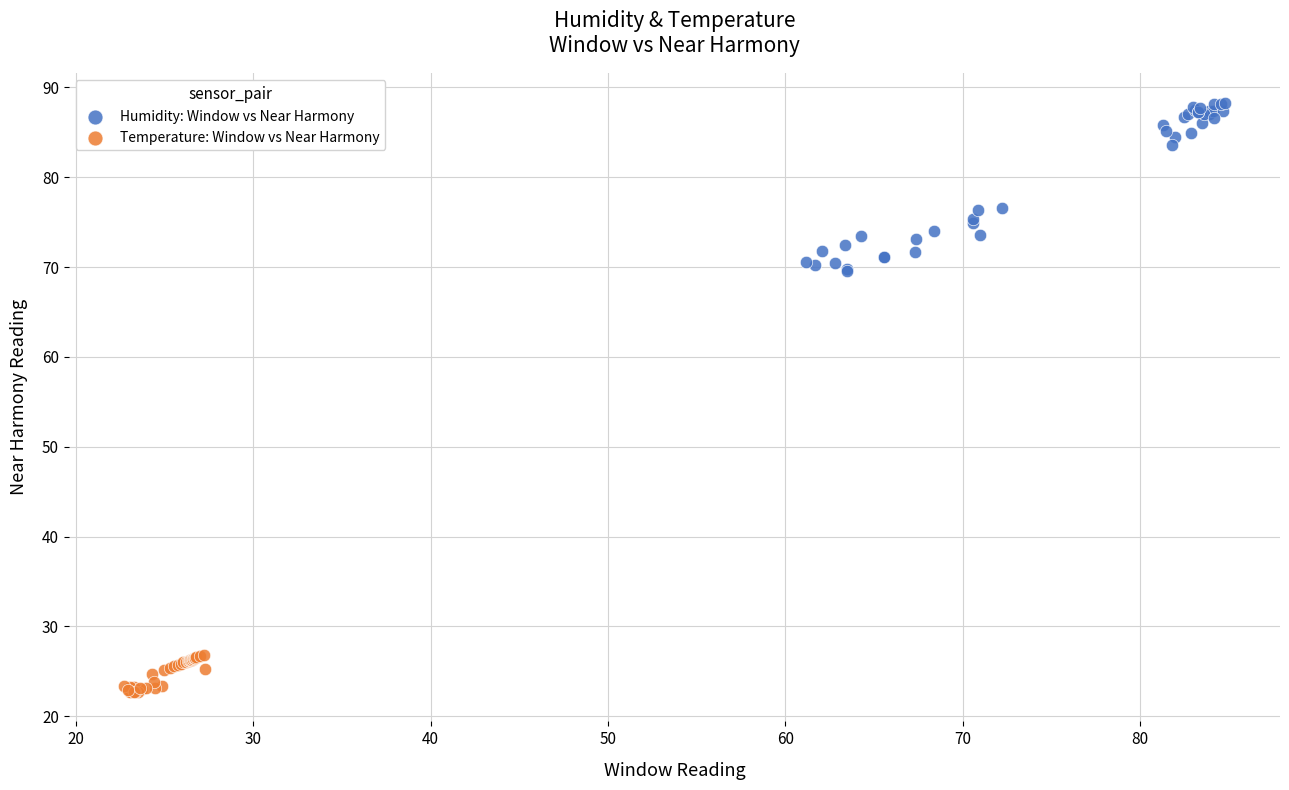

Which series reaches the minimum Y coordinate?

Temperature: Window vs Near Harmony